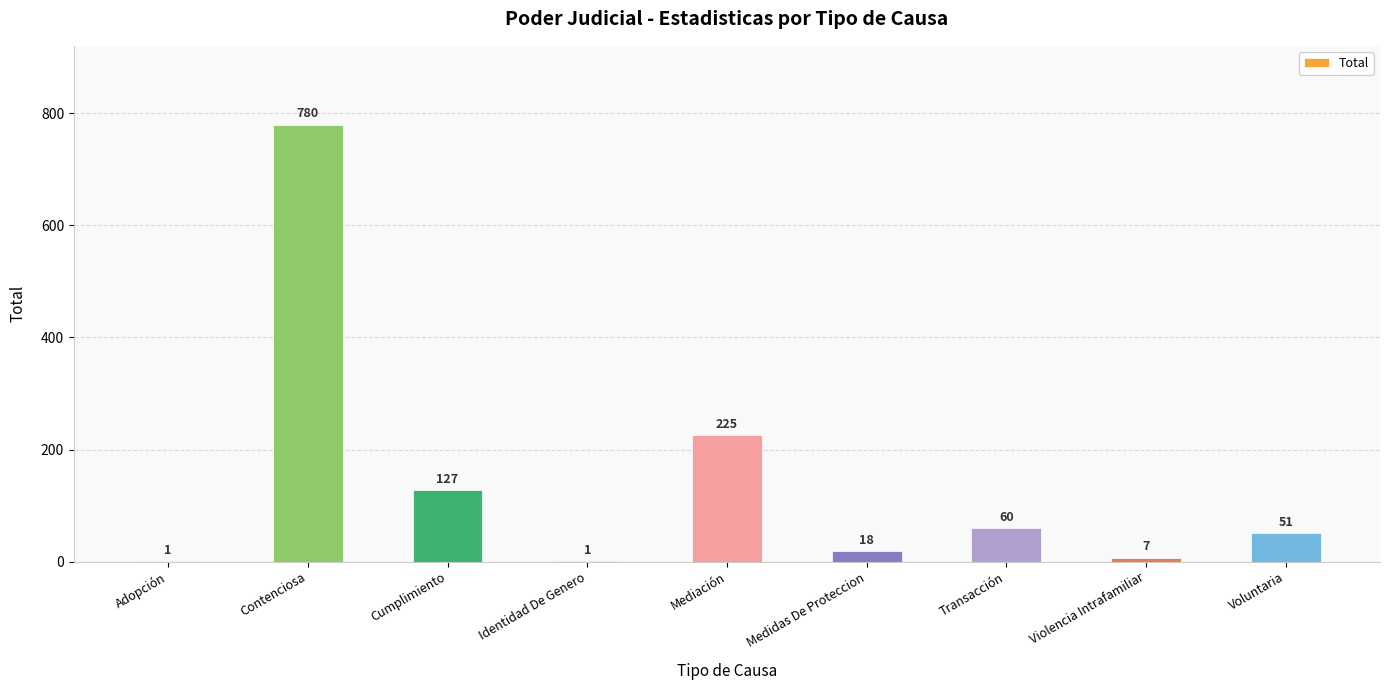

What is the sum of all values?

1270